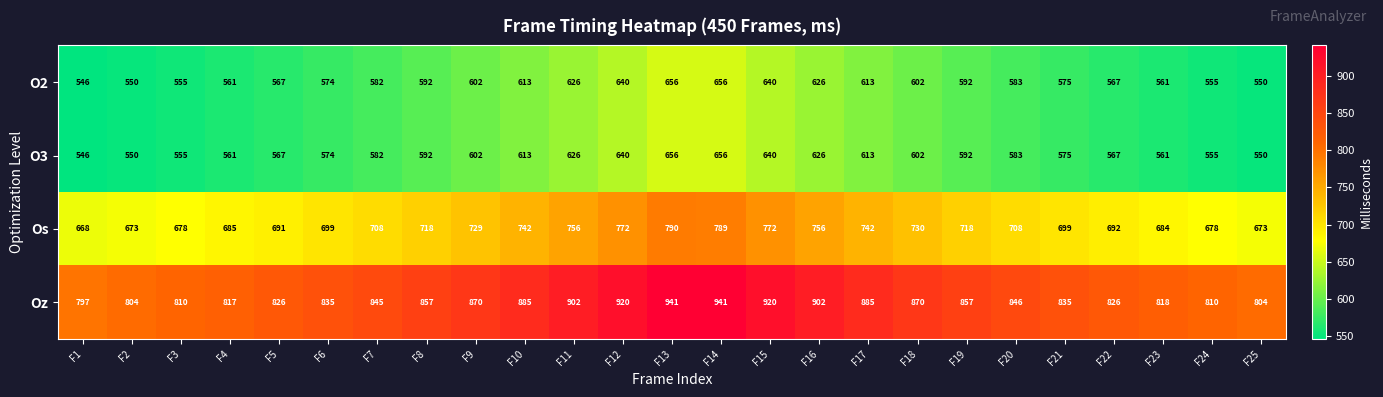

True or false: O3 has a value of 592 at F8.

True